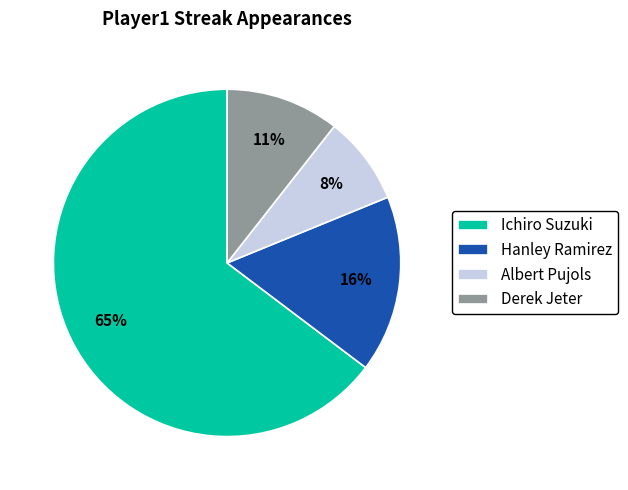

What is the majority slice?

Ichiro Suzuki